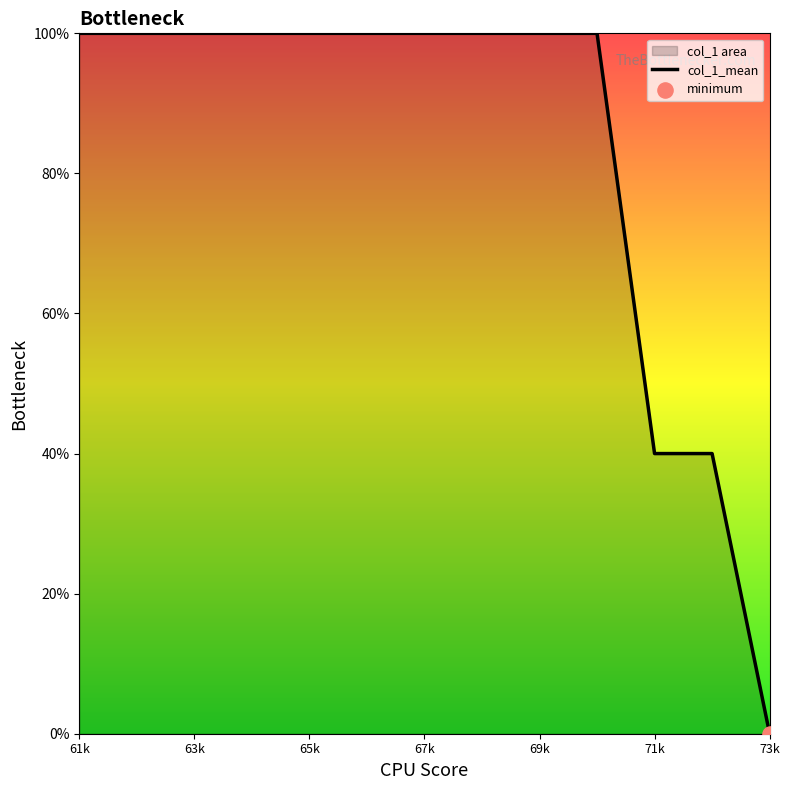

What is the ratio of the value at 61k to the value at 71k?

2.5